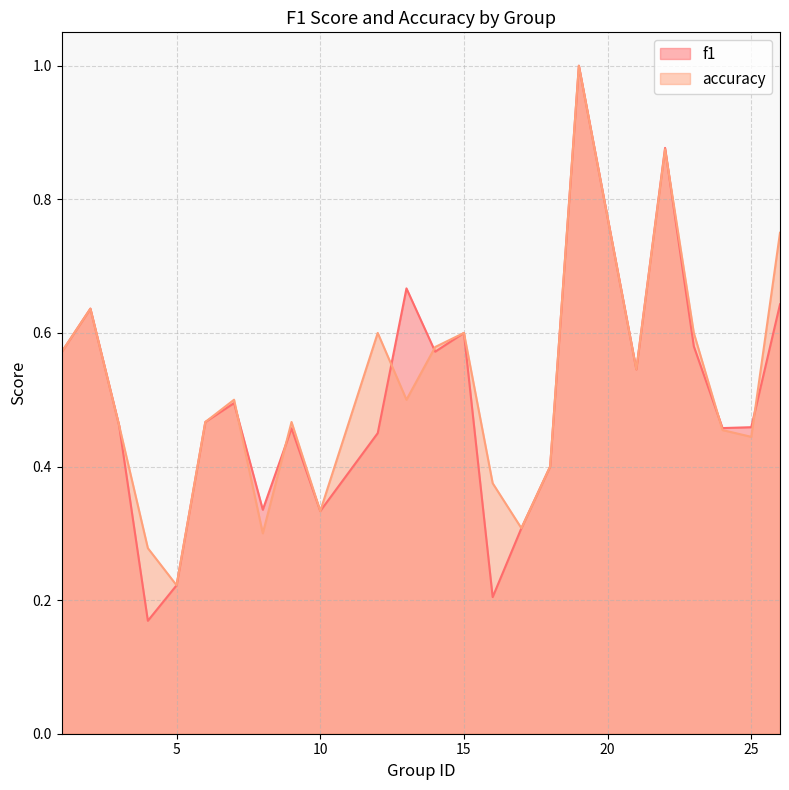

Where do f1 and accuracy first cross each other?

7 and 8